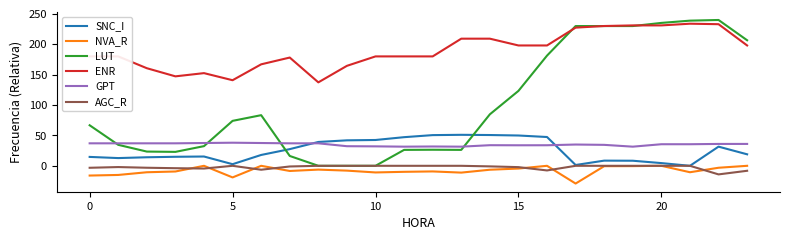

What is the average value of the GPT series?

35.0